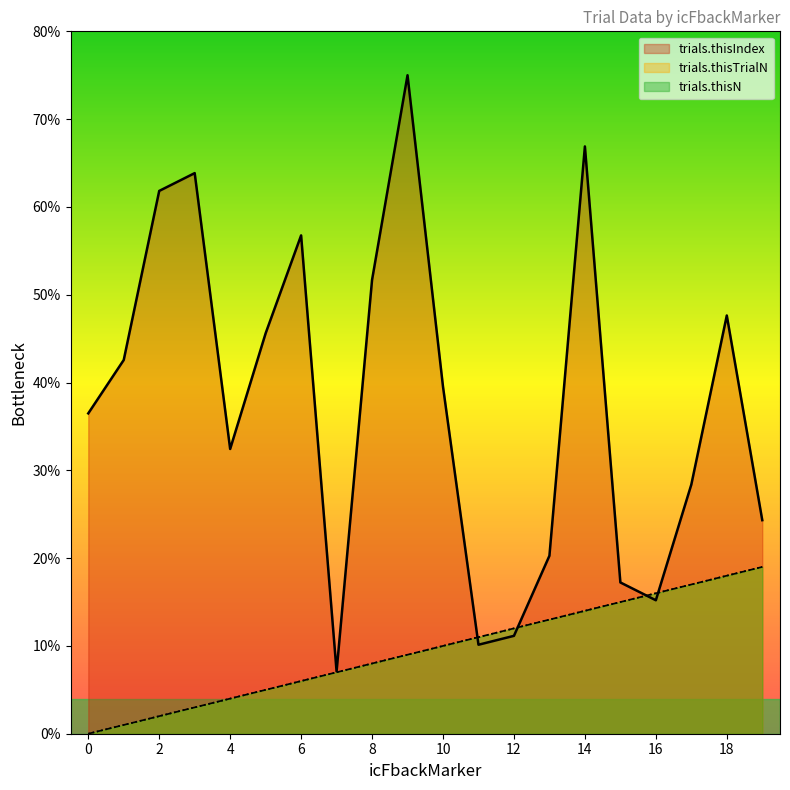

What is the value of the trials.thisN point at the 8th from the left?

7.0